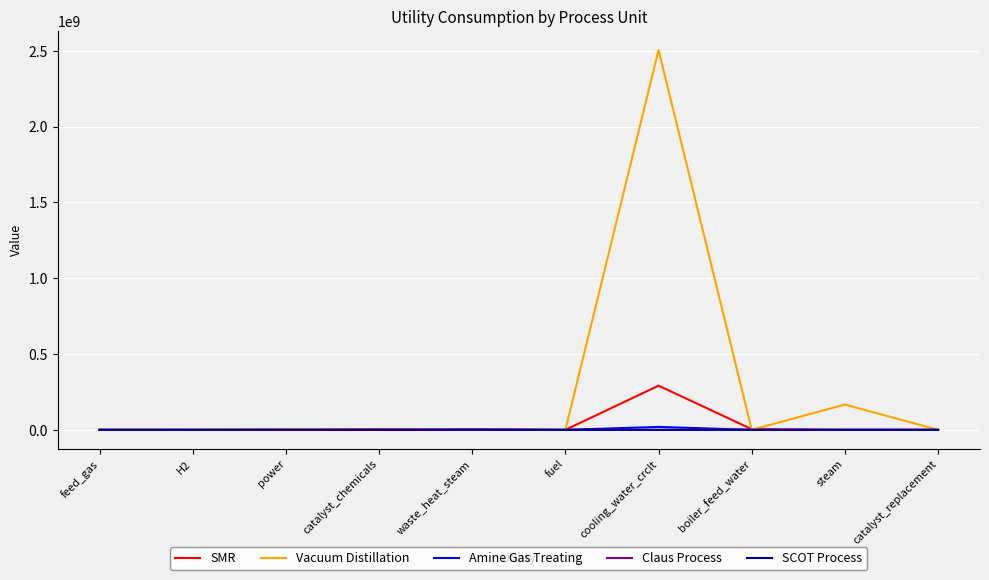

At which category is the sum across all series the highest?

cooling_water_crclt